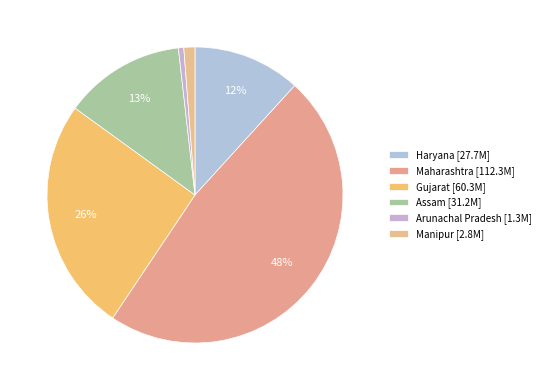

How many segments does this pie chart have?

6